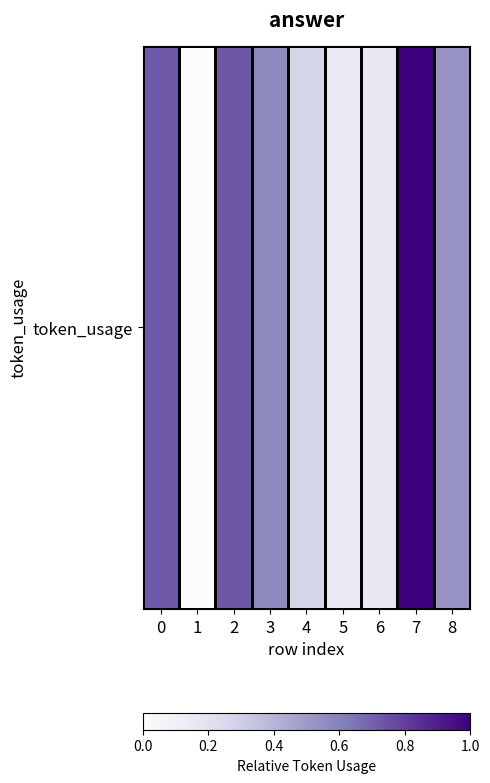

Which category has the highest value across all series?

7